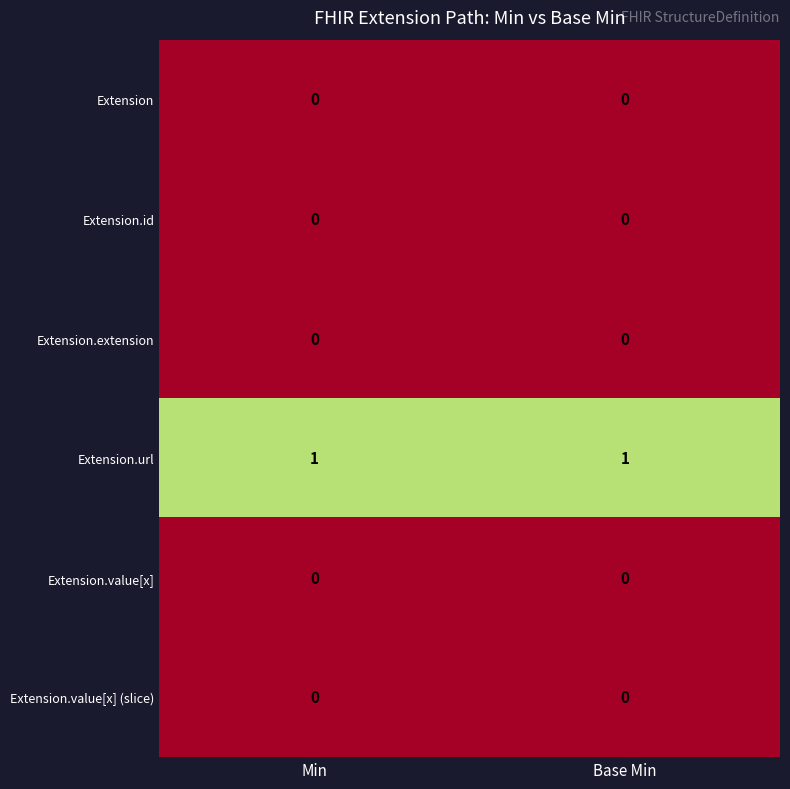

The Extension.value[x] series shows 0 at Min. True or false?

True